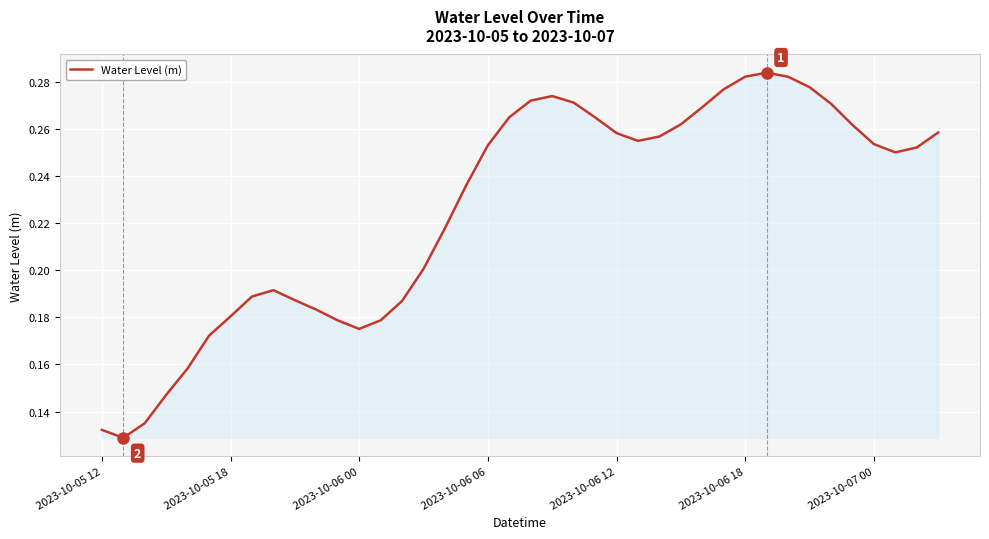

Does the chart display data point markers on the line(s)?

No